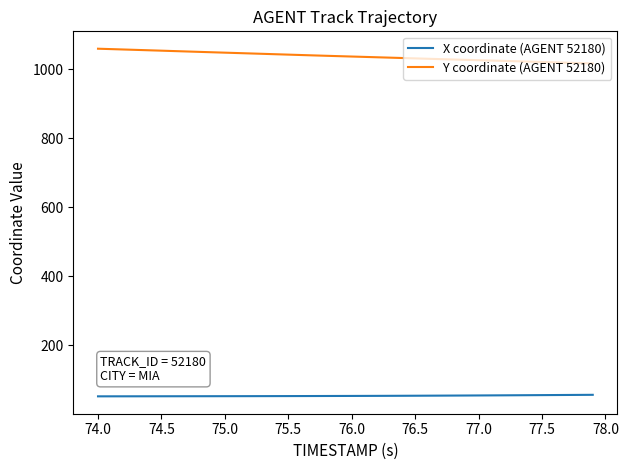

What is the difference between the maximum and minimum values in the X coordinate (AGENT 52180) series?

4.4